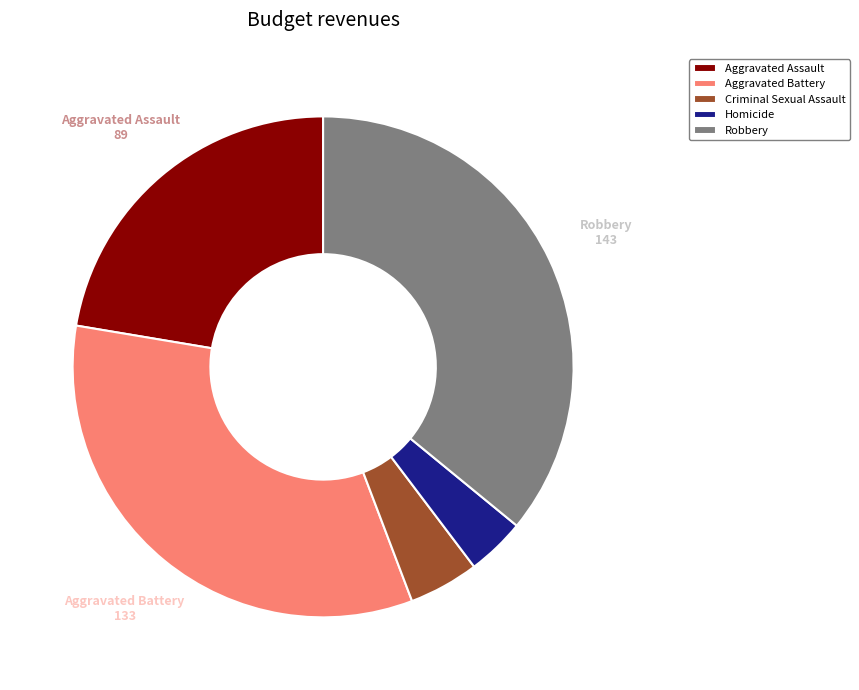

True or false: Criminal Sexual Assault accounts for 5% of the total.

True